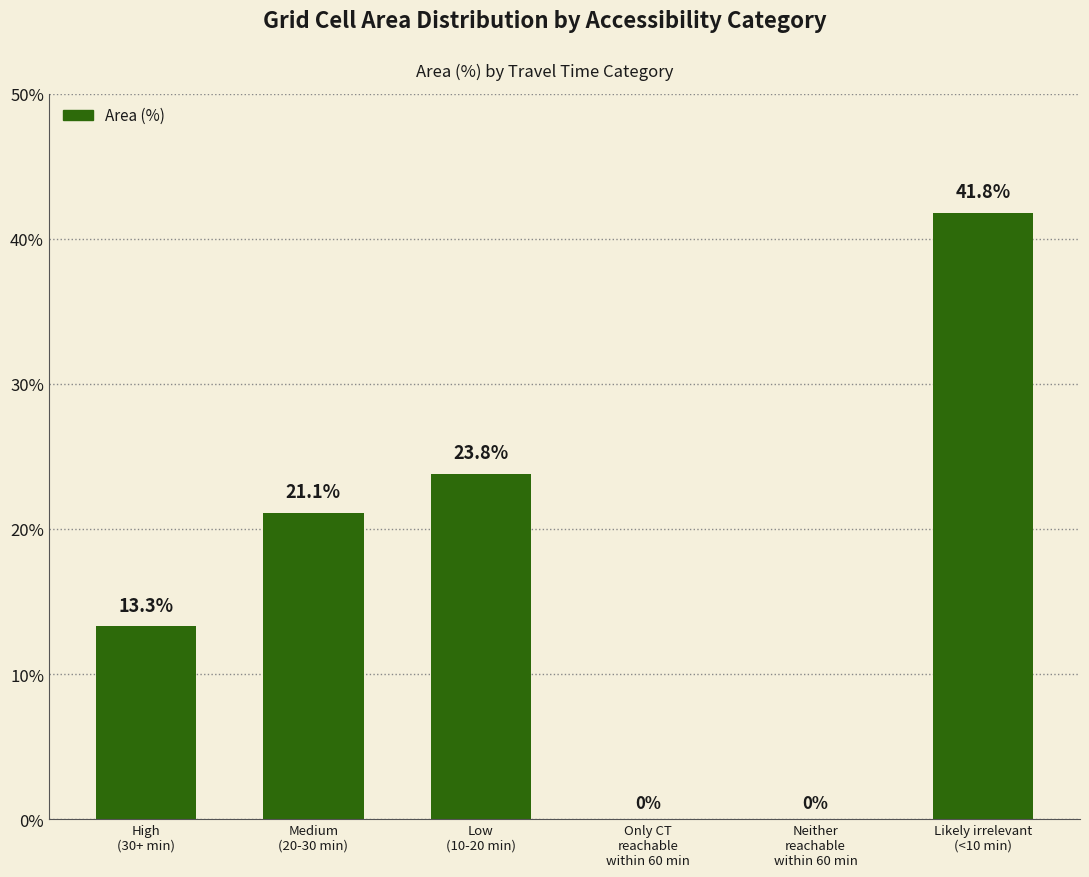

How many values are above zero?

4